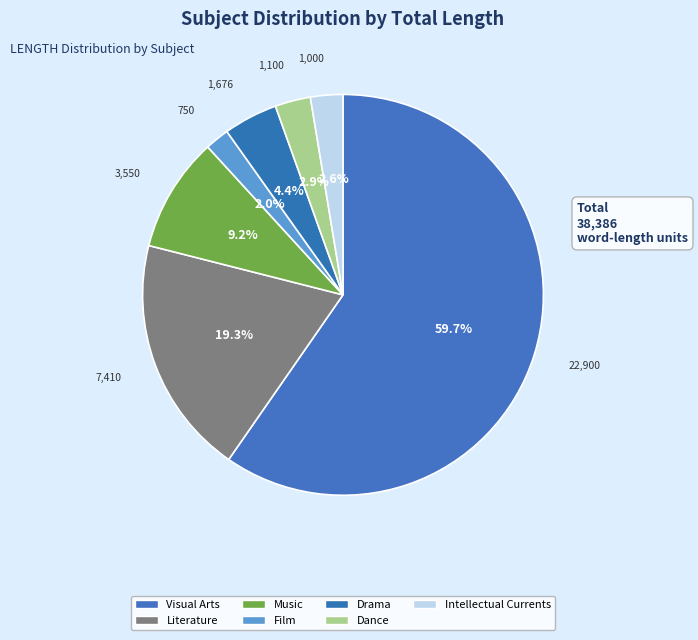

How many segments does this pie chart have?

7